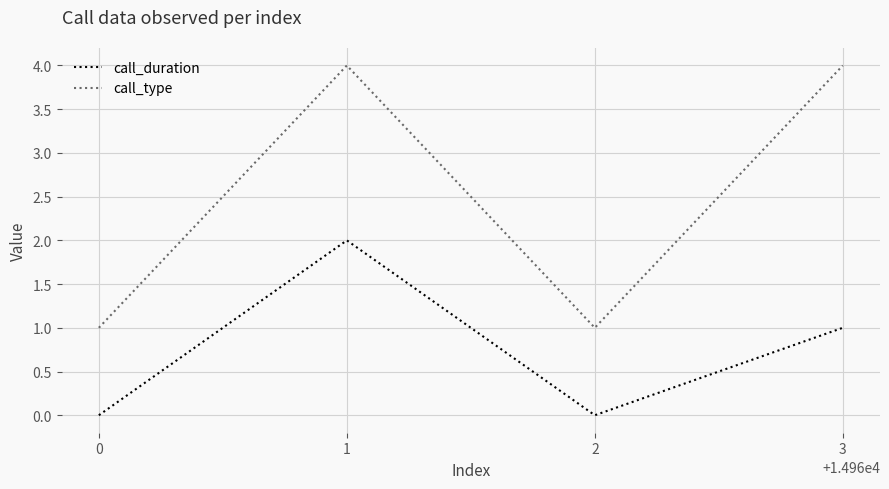

List the series in order of their overall mean, lowest first.

call_duration, call_type